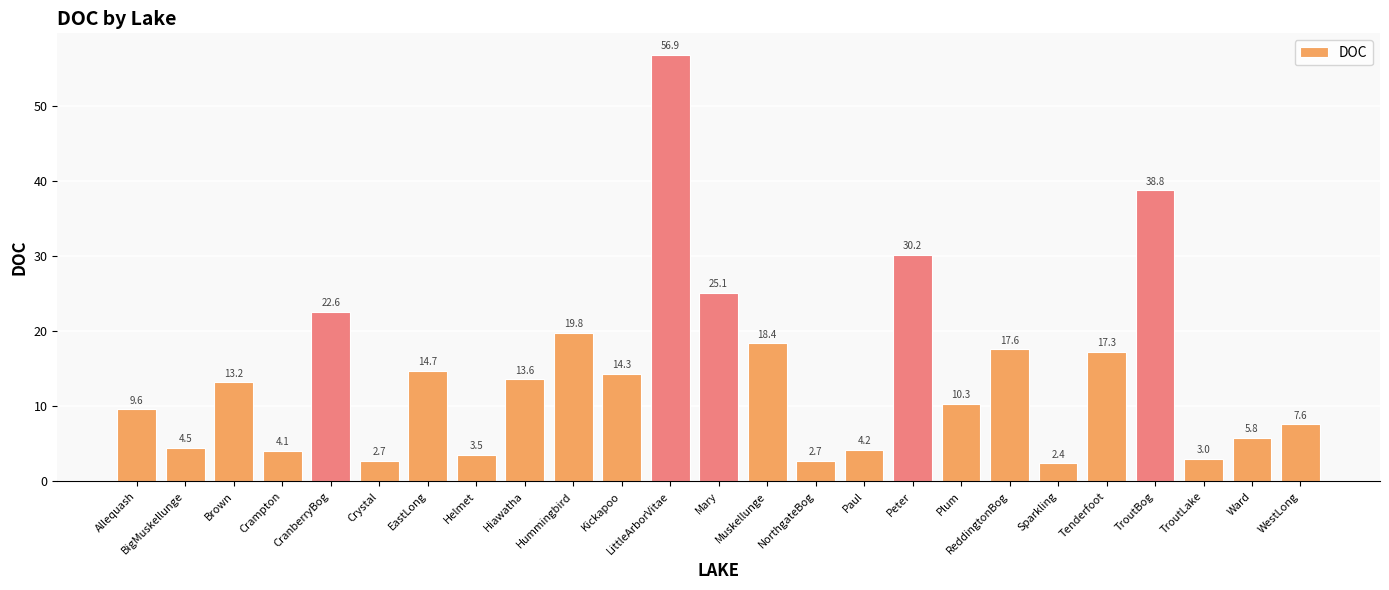

What position from the right is Ward?

2